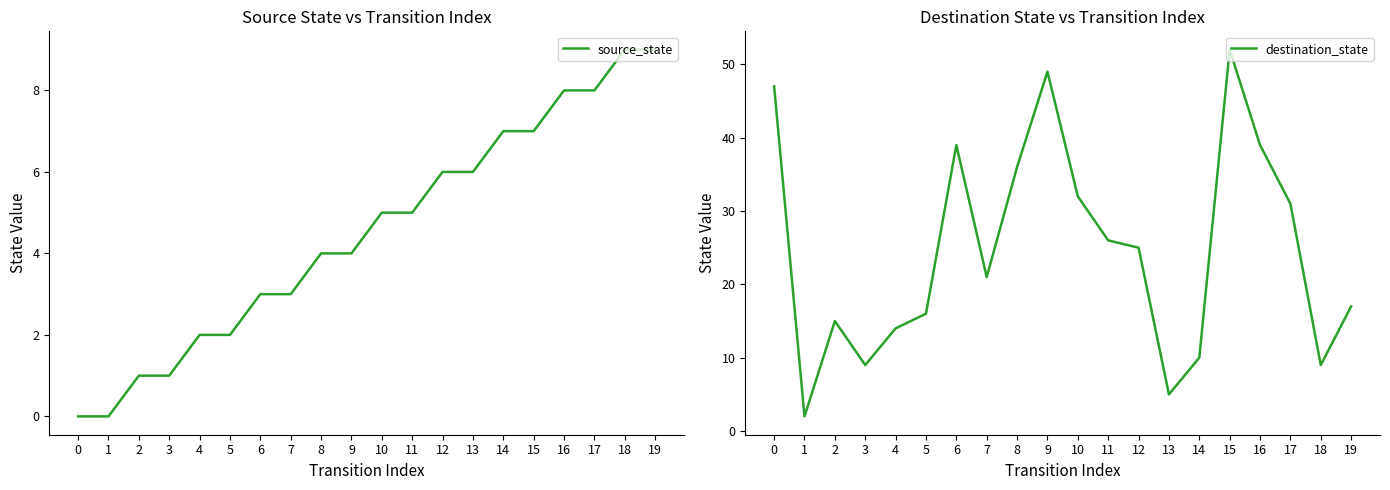

Reading left to right, extract all data points from this chart.

source_state: 0=0	1=0	2=1	3=1	4=2	5=2	6=3	7=3	8=4	9=4	10=5	11=5	12=6	13=6	14=7	15=7	16=8	17=8	18=9	19=9
destination_state: 0=47	1=2	2=15	3=9	4=14	5=16	6=39	7=21	8=36	9=49	10=32	11=26	12=25	13=5	14=10	15=52	16=39	17=31	18=9	19=17